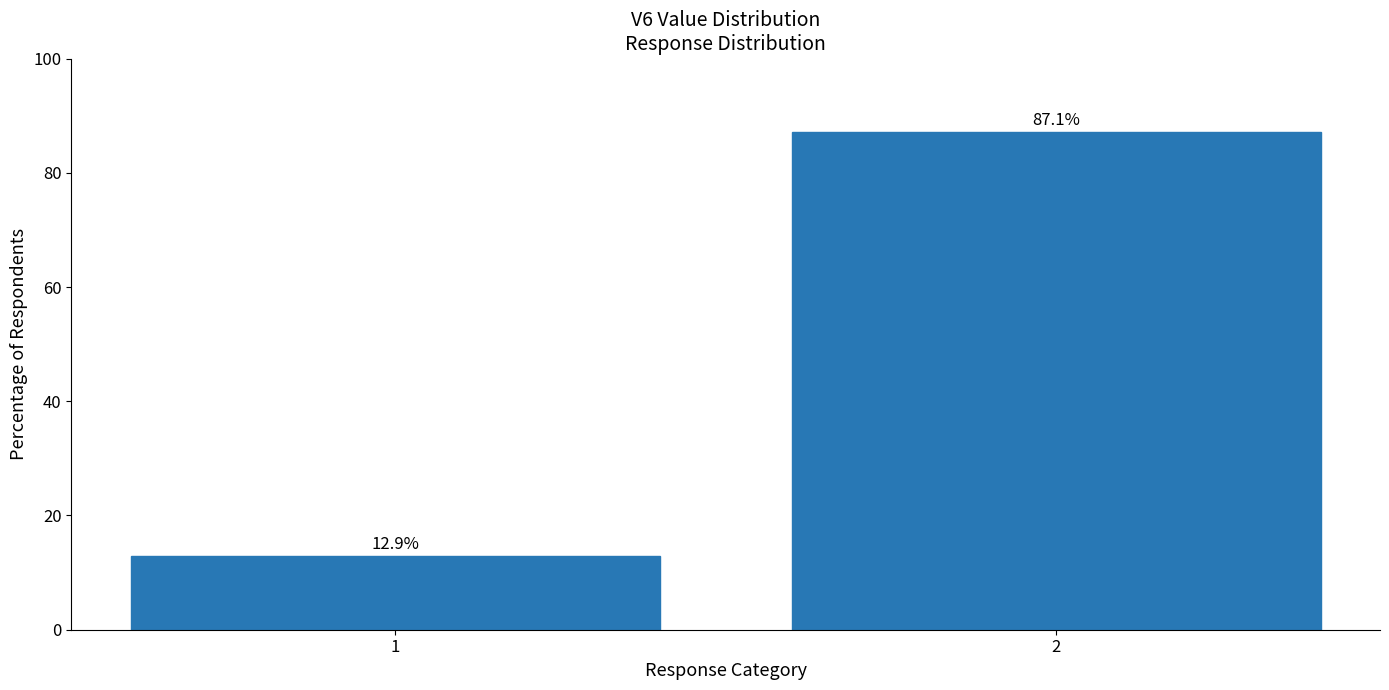

What is the sum of all values?

100.0